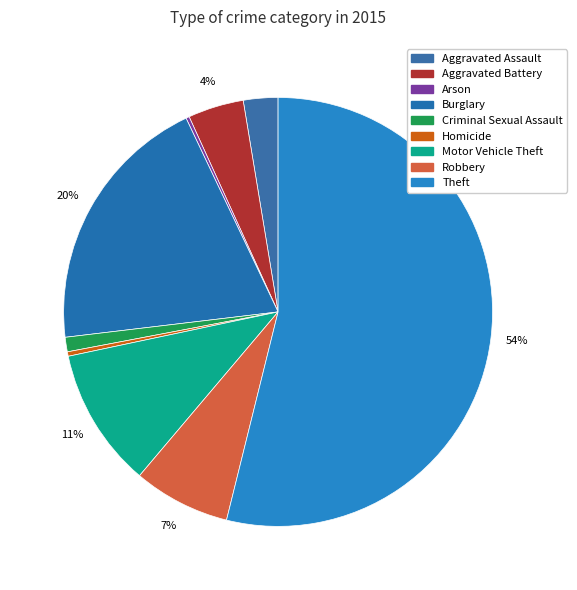

What is the ratio of the value at Aggravated Assault to the value at Robbery?

0.4